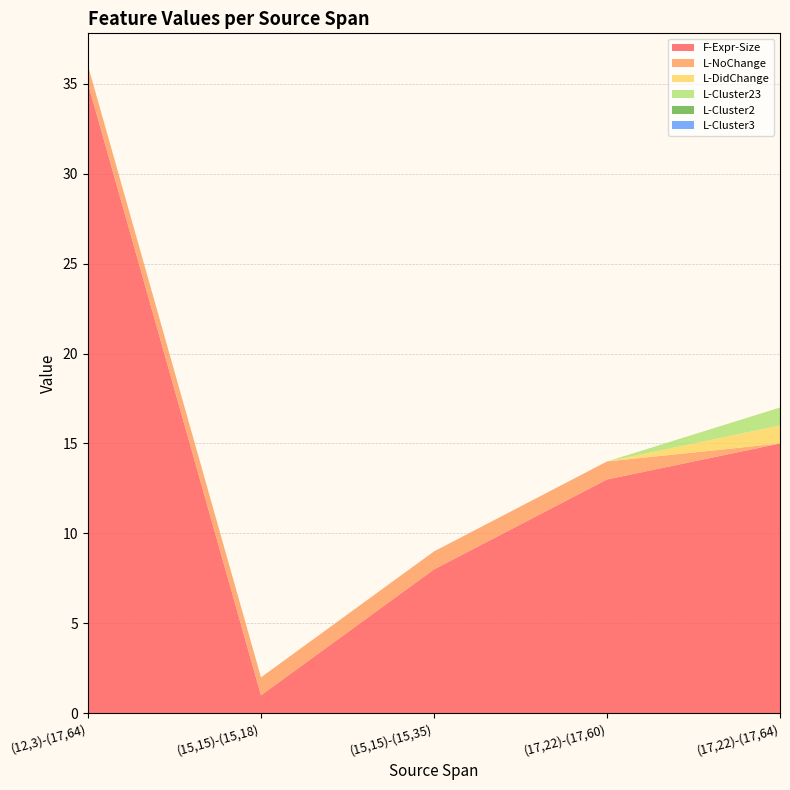

Reading right to left, transcribe all the data shown in this chart.

F-Expr-Size: 15	13	8	1	35
L-NoChange: 0	1	1	1	1
L-DidChange: 1	0	0	0	0
L-Cluster23: 1	0	0	0	0
L-Cluster2: 0	0	0	0	0
L-Cluster3: 0	0	0	0	0